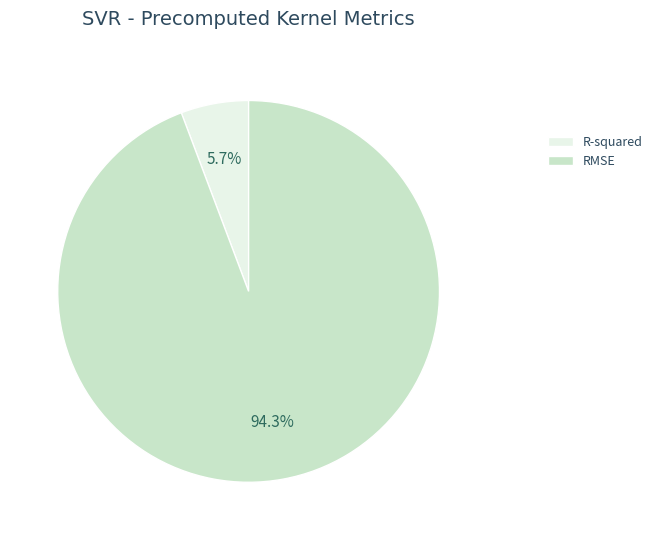

What is the majority slice?

RMSE